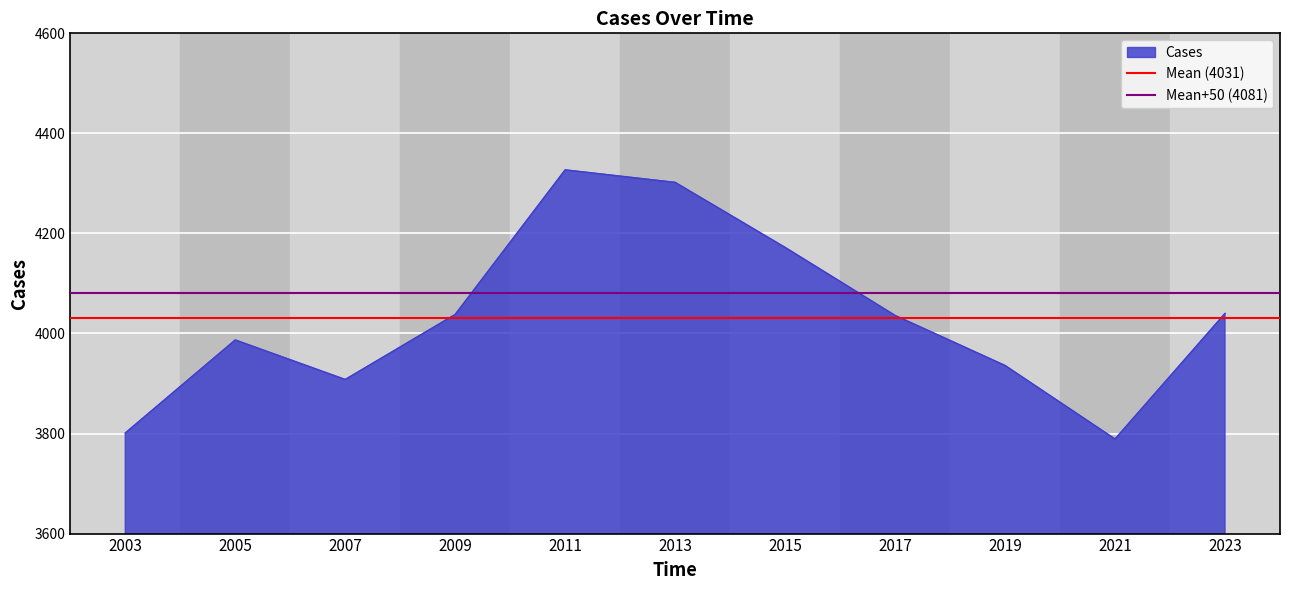

True or false: Cases has a value of 1783 at 2017.

False